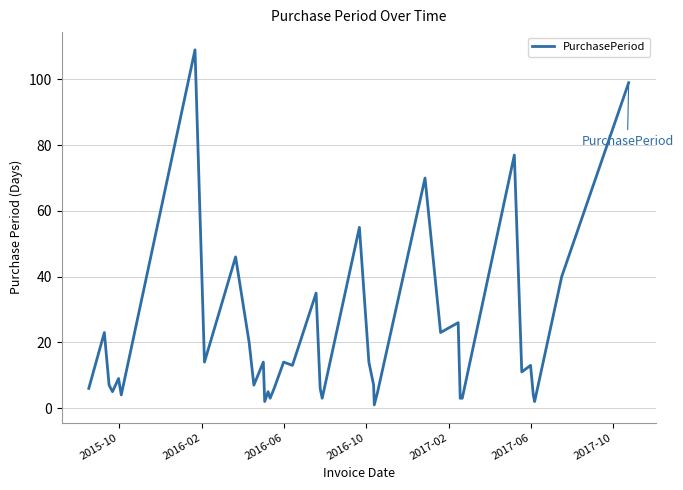

What is the difference between the maximum and minimum values?

108